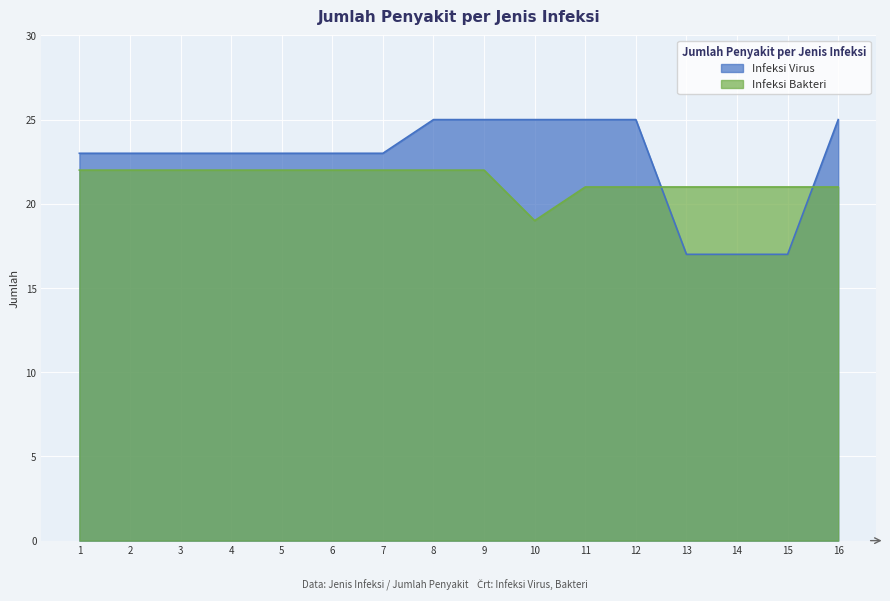

What are all the series names shown in the legend?

Infeksi Virus, Infeksi Bakteri